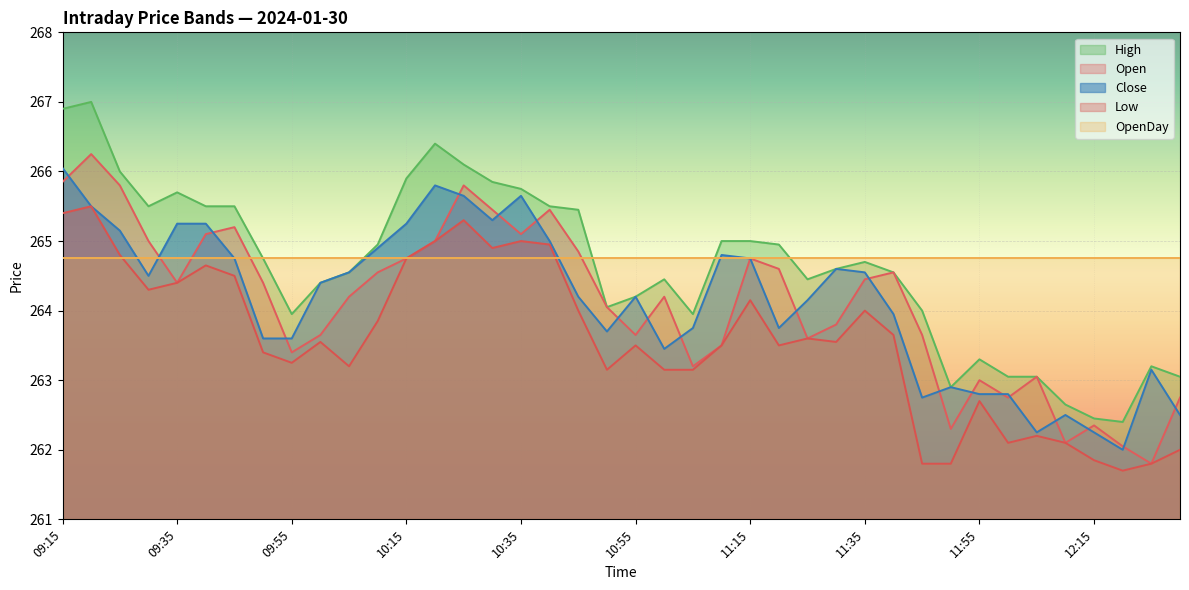

The value of Low at 10:50 is 263.1. True or false?

True